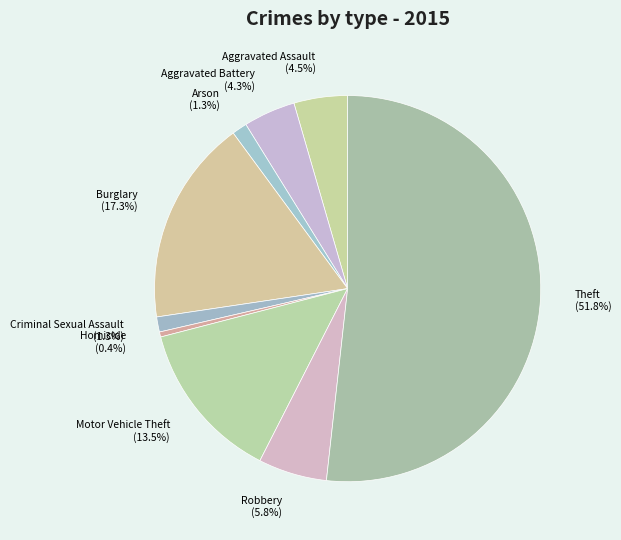

What is the ratio of the value at Arson to the value at Criminal Sexual Assault?

1.0